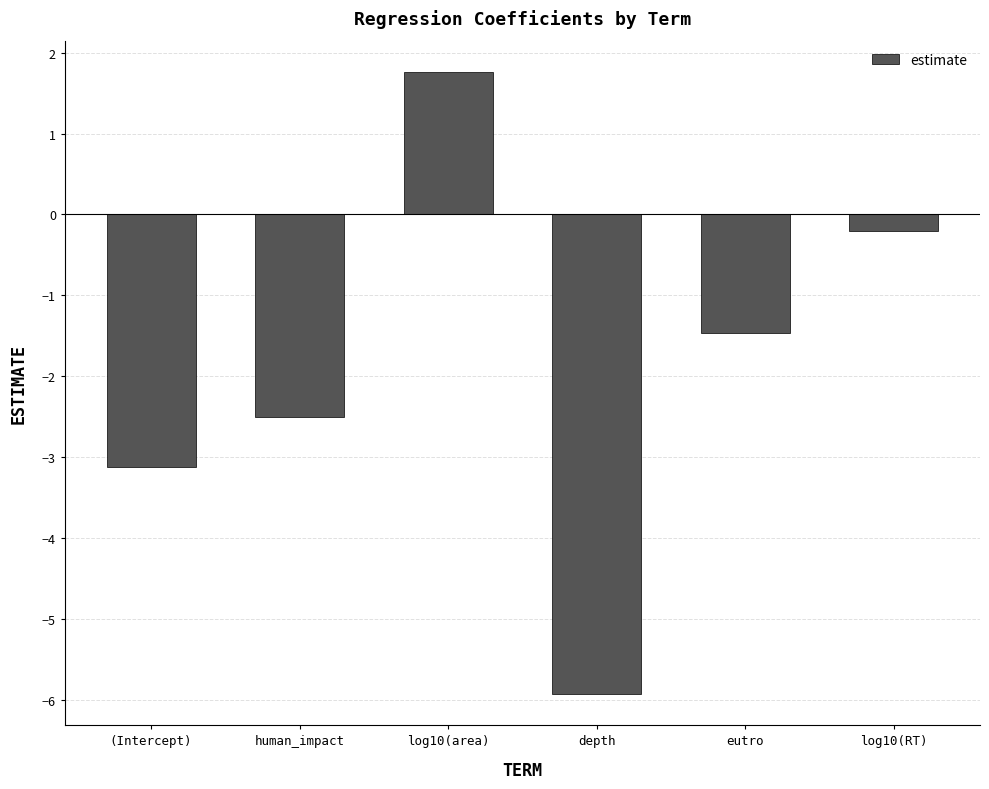

Reading left to right, what are all the values shown in this chart?

-3.1	-2.5	1.8	-5.9	-1.5	-0.2